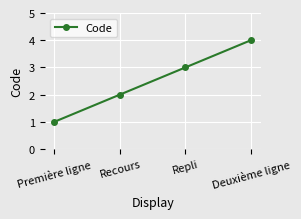

What is the difference between the maximum and minimum values?

3